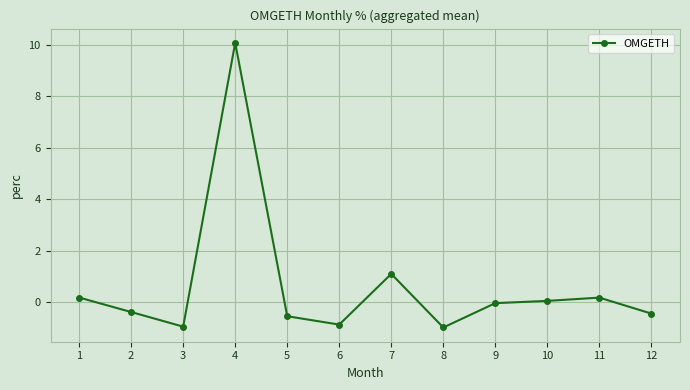

True or false: the data shows 1.1 at 7.

True